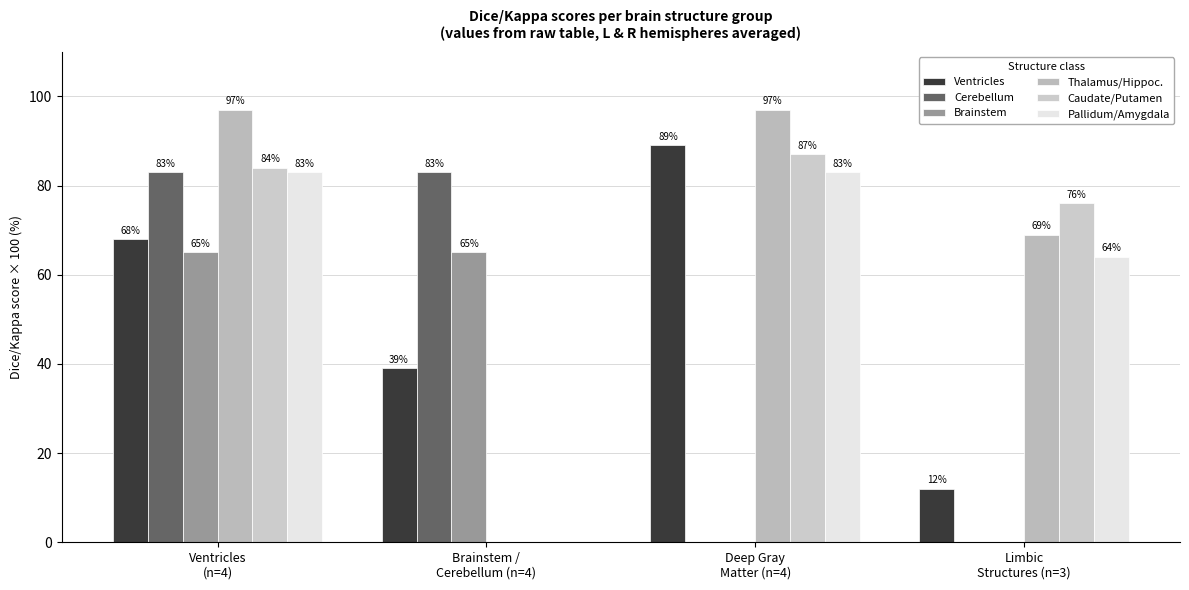

What is the difference between the Ventricles values at Brainstem /
Cerebellum (n=4) and Deep Gray
Matter (n=4)?

50